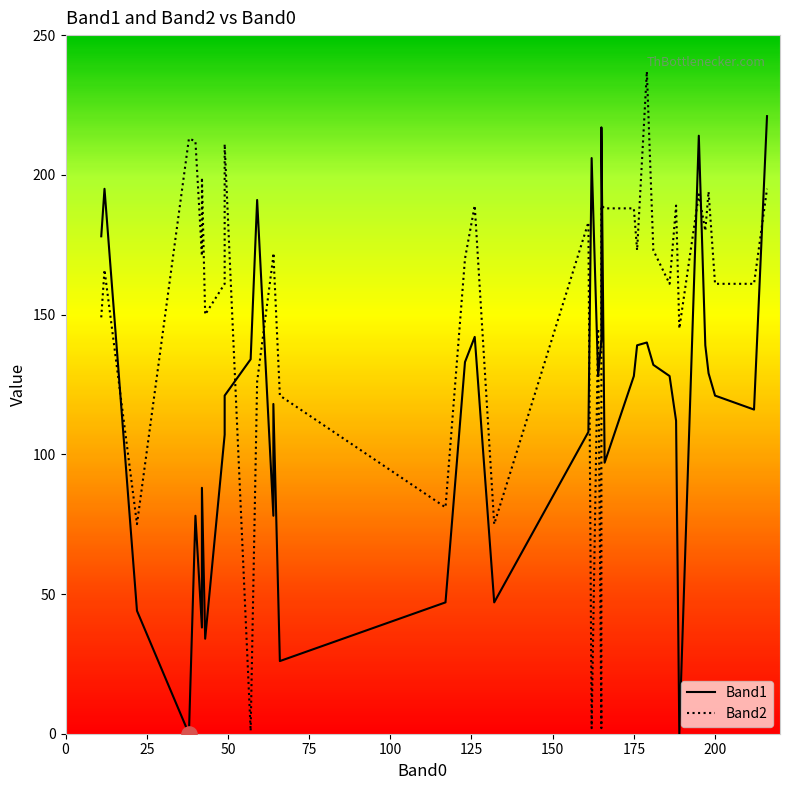

Is the value of Band1 at 35 greater than the value of Band2 at 100?

No